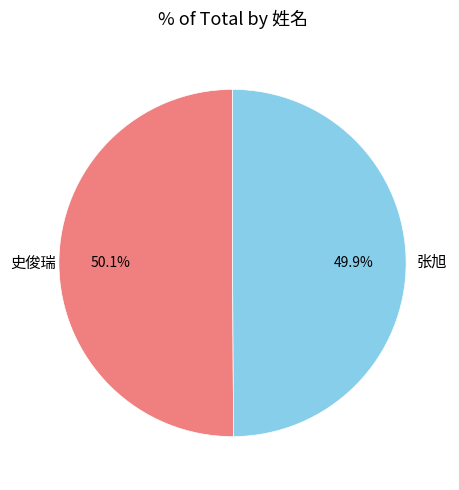

How many segments does this pie chart have?

2